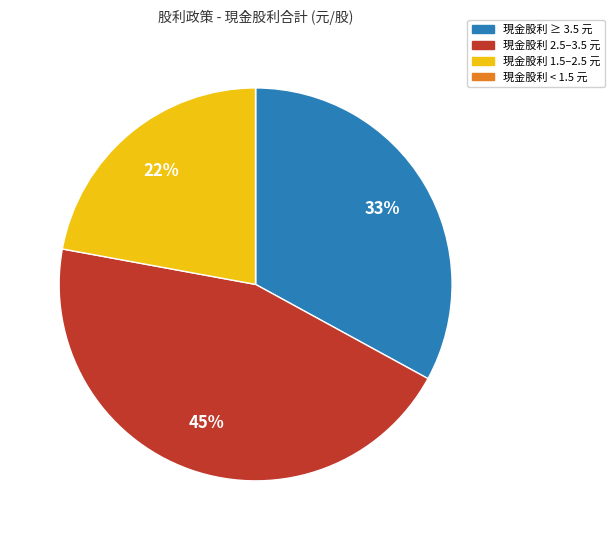

Is there a majority slice in this chart?

No